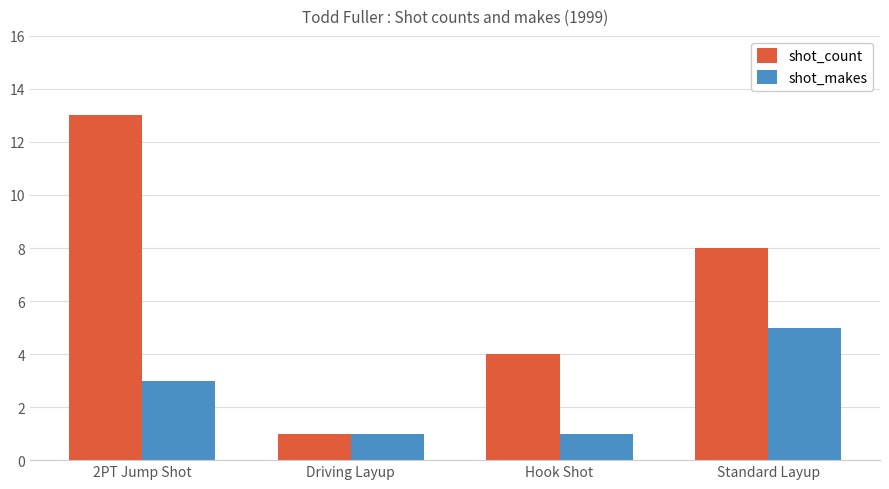

At how many categories does at least one series exceed 9?

1